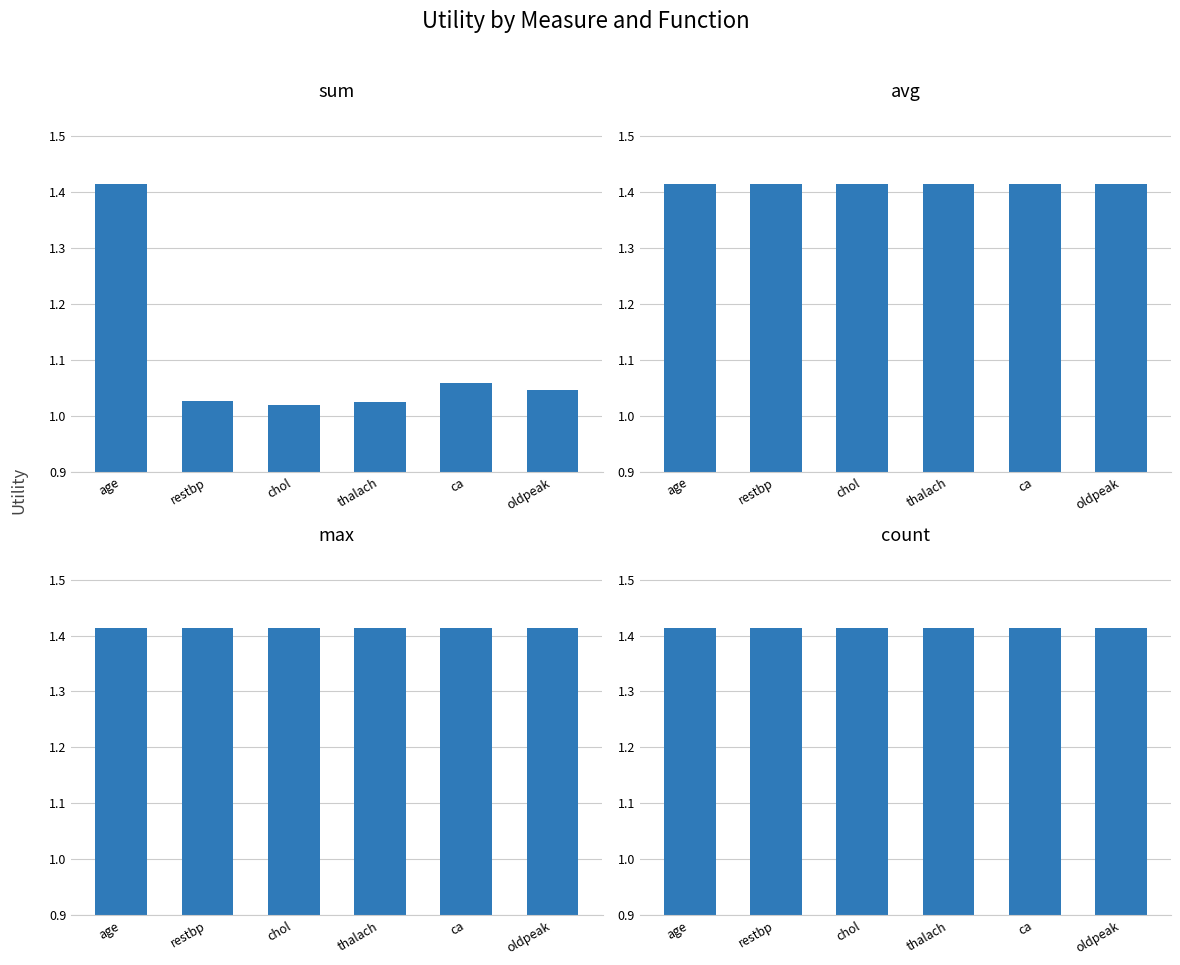

What value does the sum series have at age?

1.4